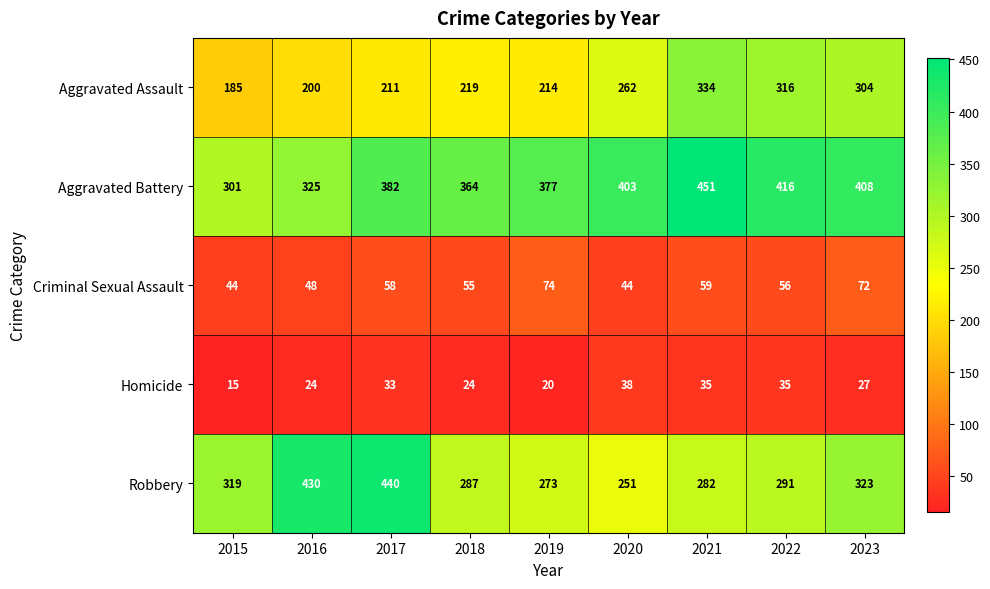

Count the number of data series in this chart.

5